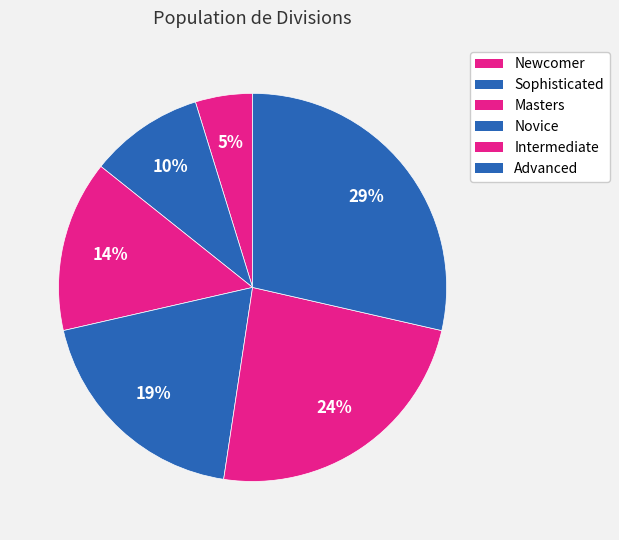

To the nearest percent, what is the difference between the Masters and Intermediate slice percentages?

10%